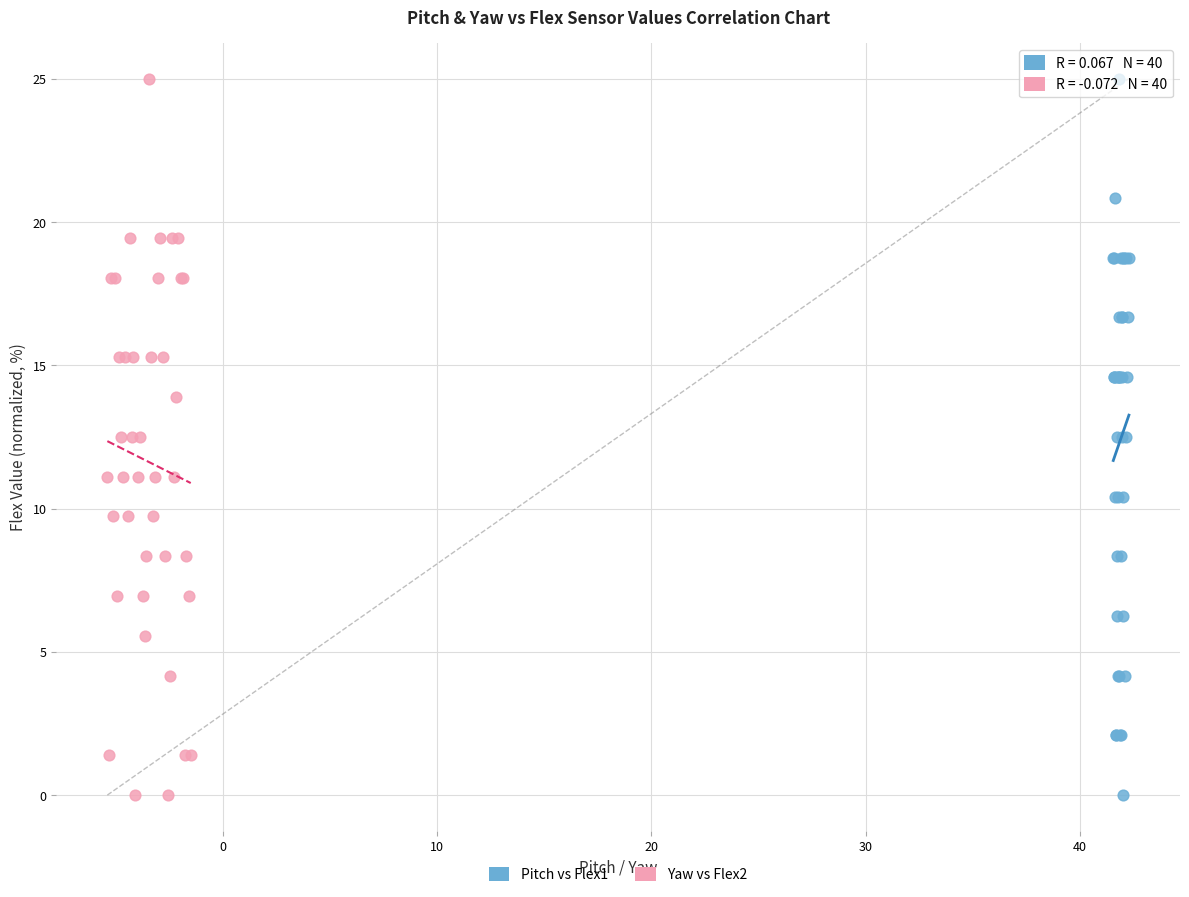

What are all the series names shown in the legend?

Pitch vs Flex1, Yaw vs Flex2